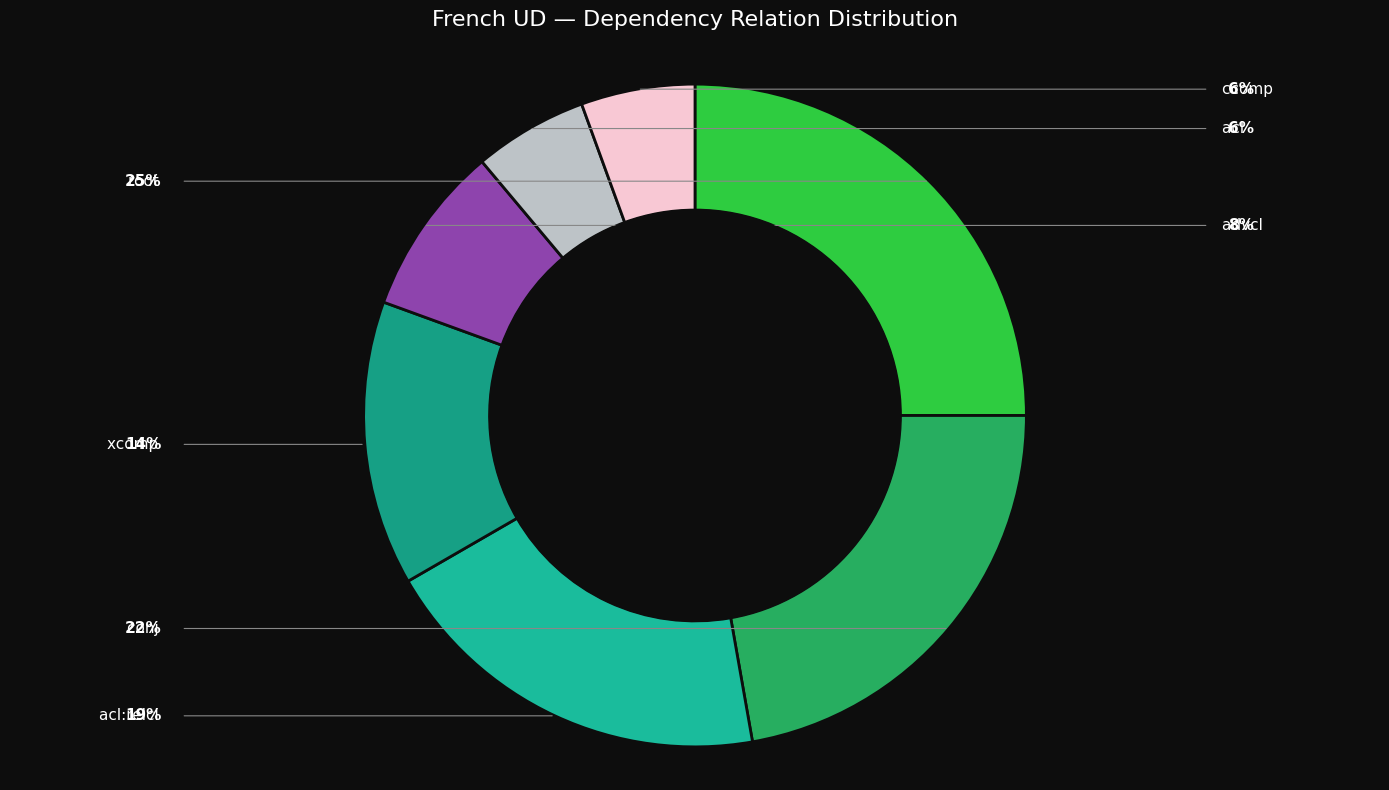

How much of the chart is everything except advcl?

91.7%